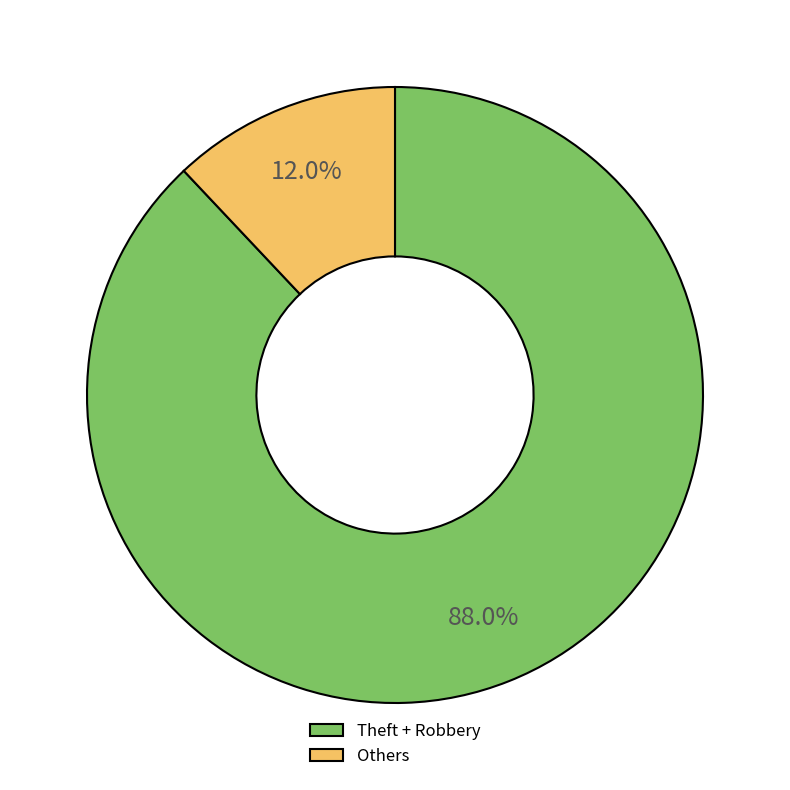

Does any single category account for the majority?

Yes